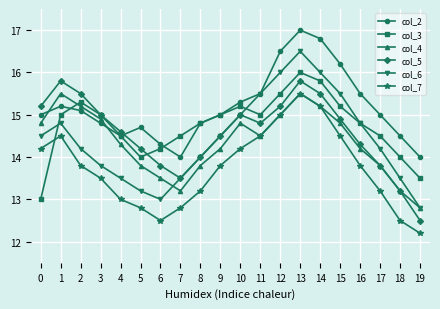

What are all the series names shown in the legend?

col_2, col_3, col_4, col_5, col_6, col_7